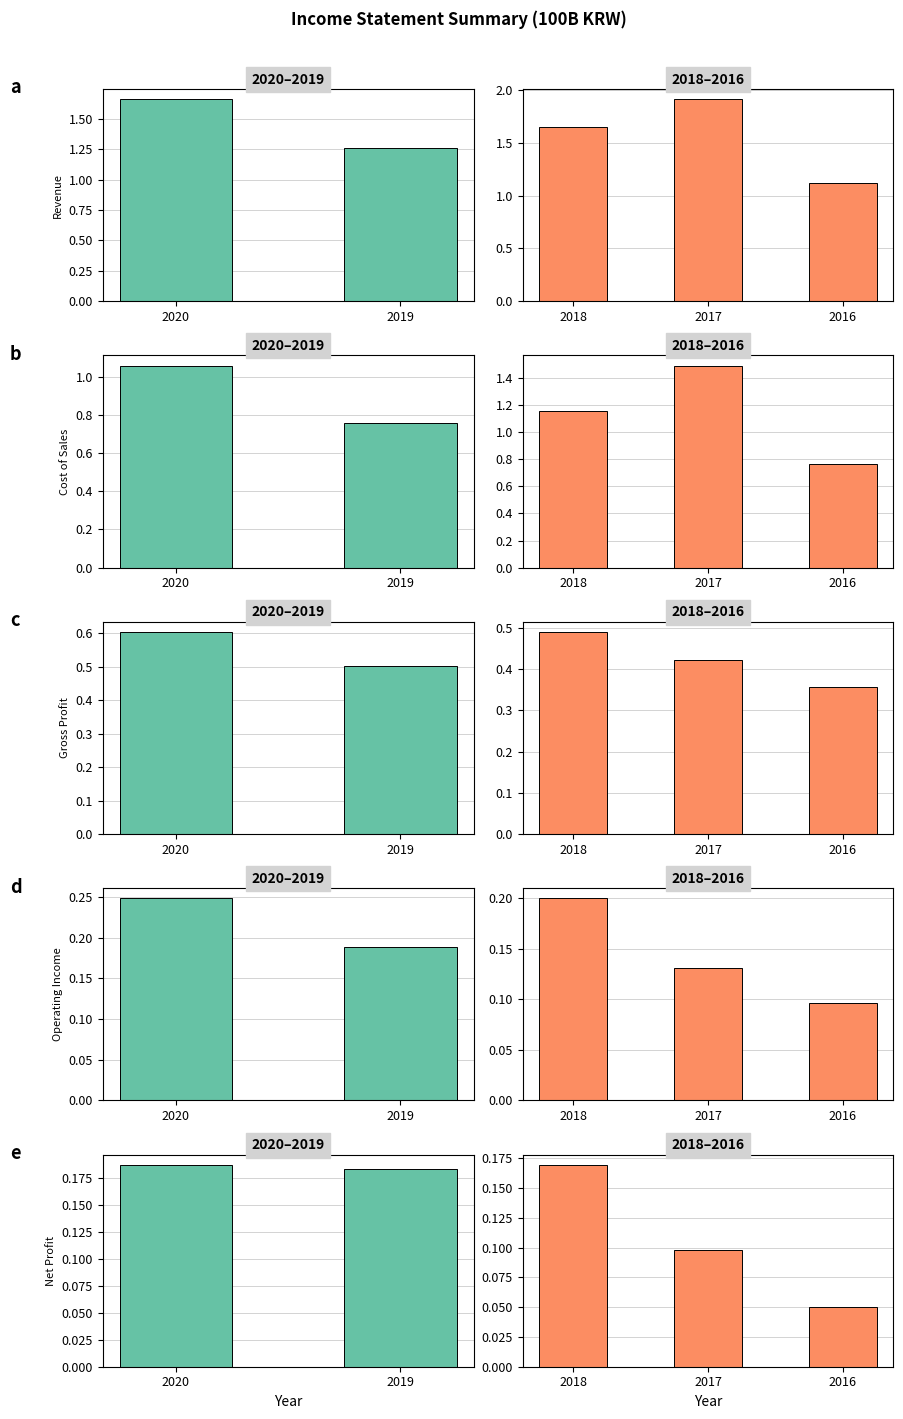

What is the value of the Net Profit bar at the 1st from the left?

0.2